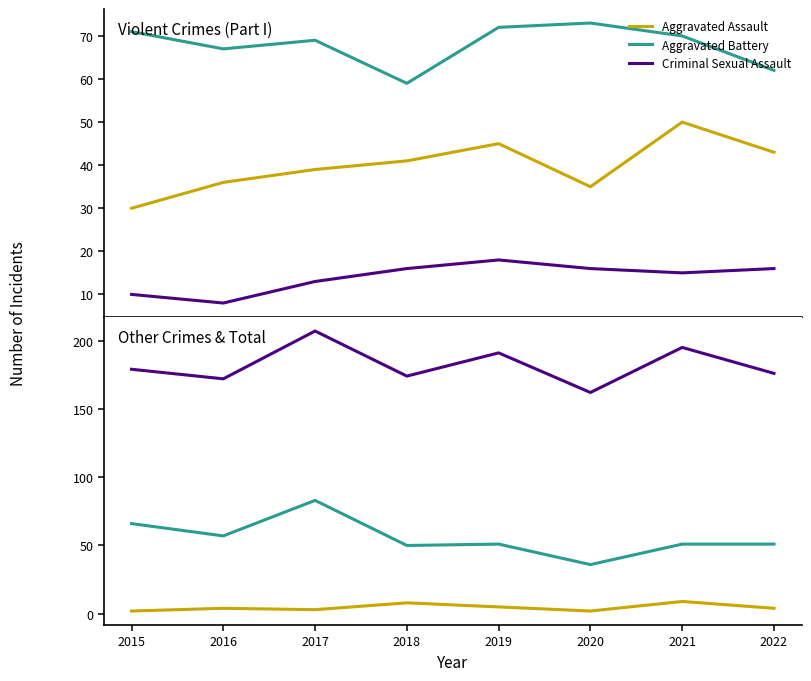

What is the lowest value of the Criminal Sexual Assault series?

8